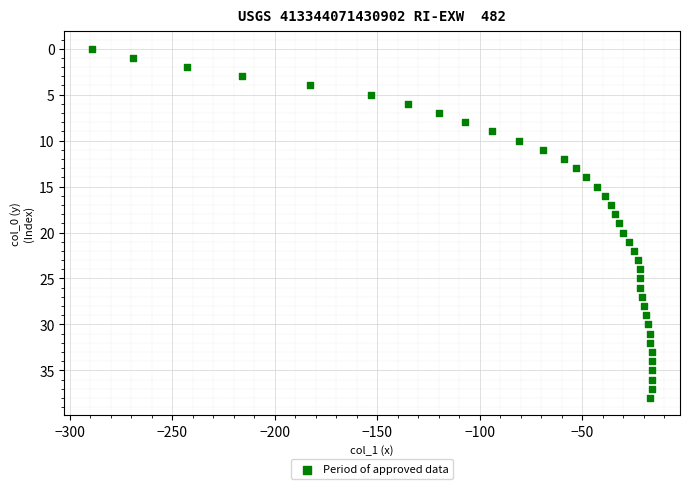

What is the range of Y values (max minus min)?

38